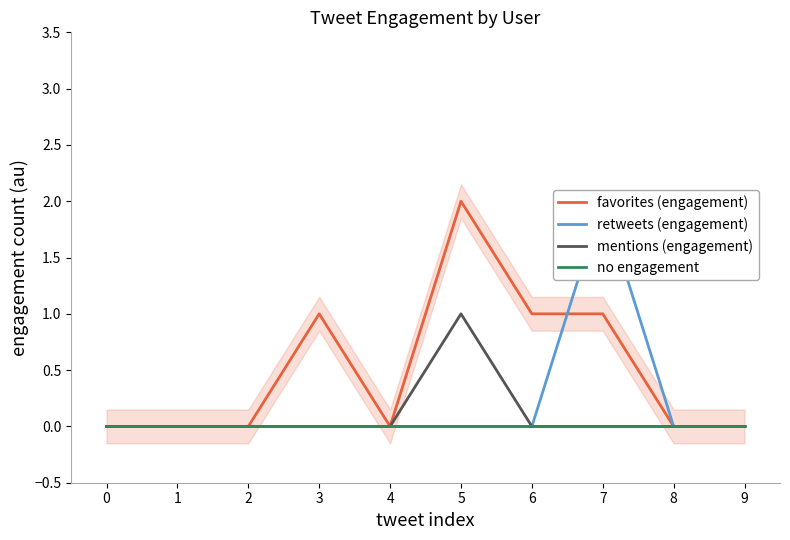

What is the maximum value for favorites (engagement)?

2